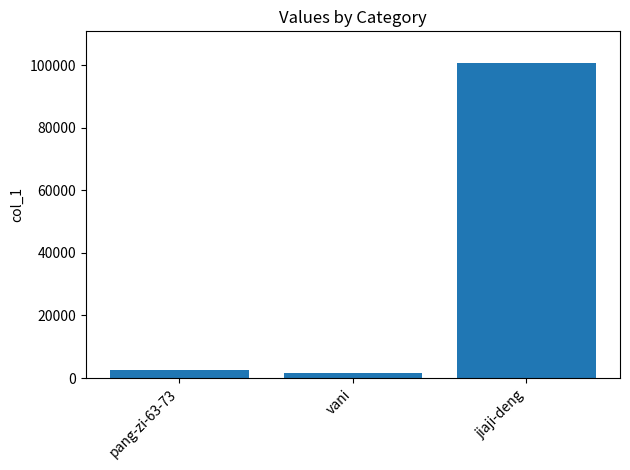

Reading left to right, what are all the values shown in this chart?

pang-zi-63-73=2733	vani=1659	jiaji-deng=100738